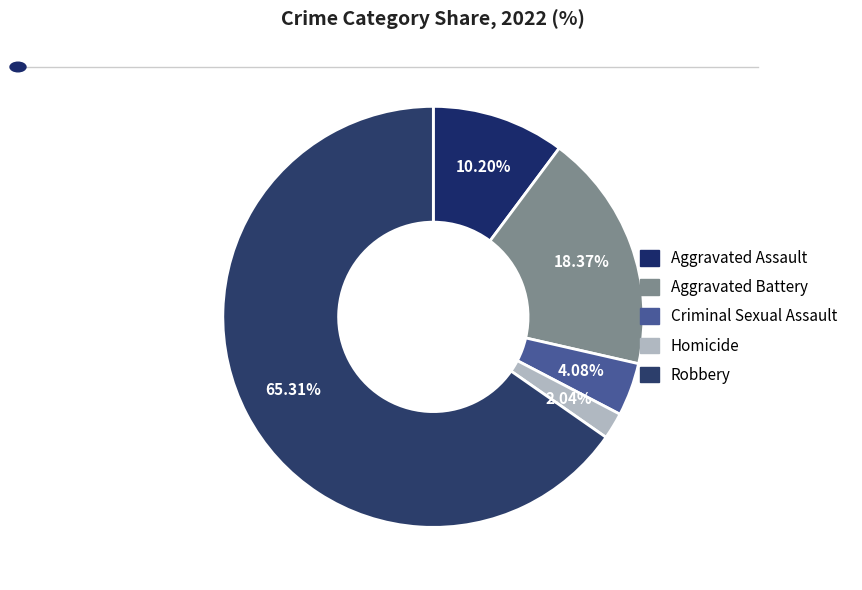

To the nearest percent, what portion does Aggravated Assault represent?

10%